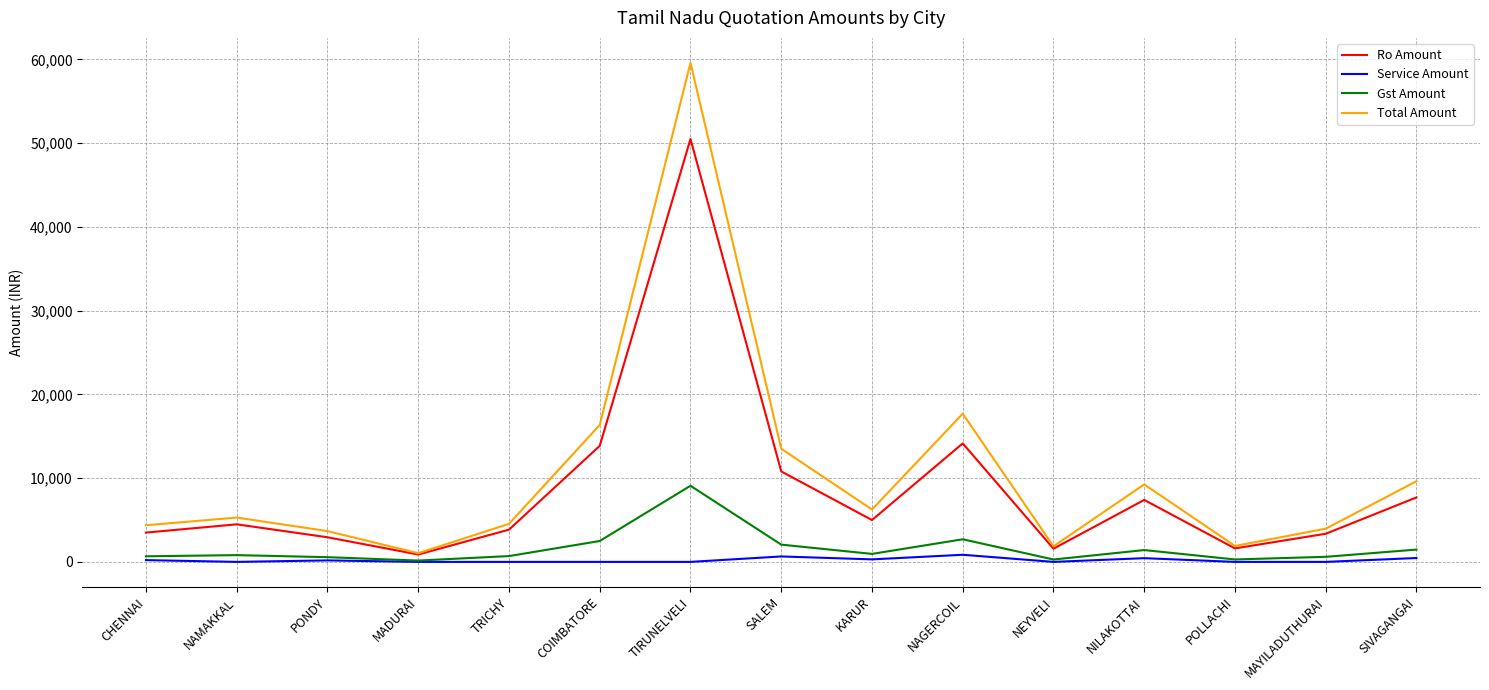

What position from the left is COIMBATORE?

6